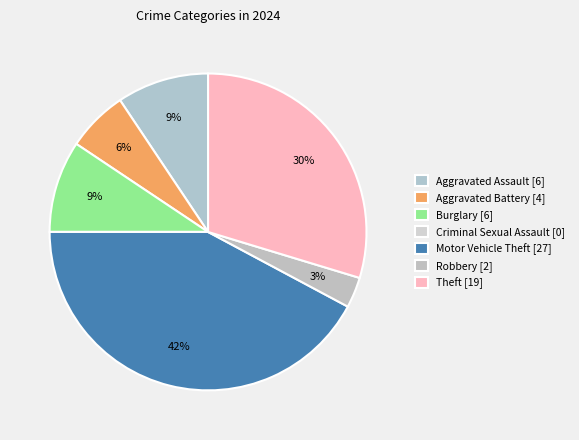

What is the smallest slice in the pie chart?

Criminal Sexual Assault